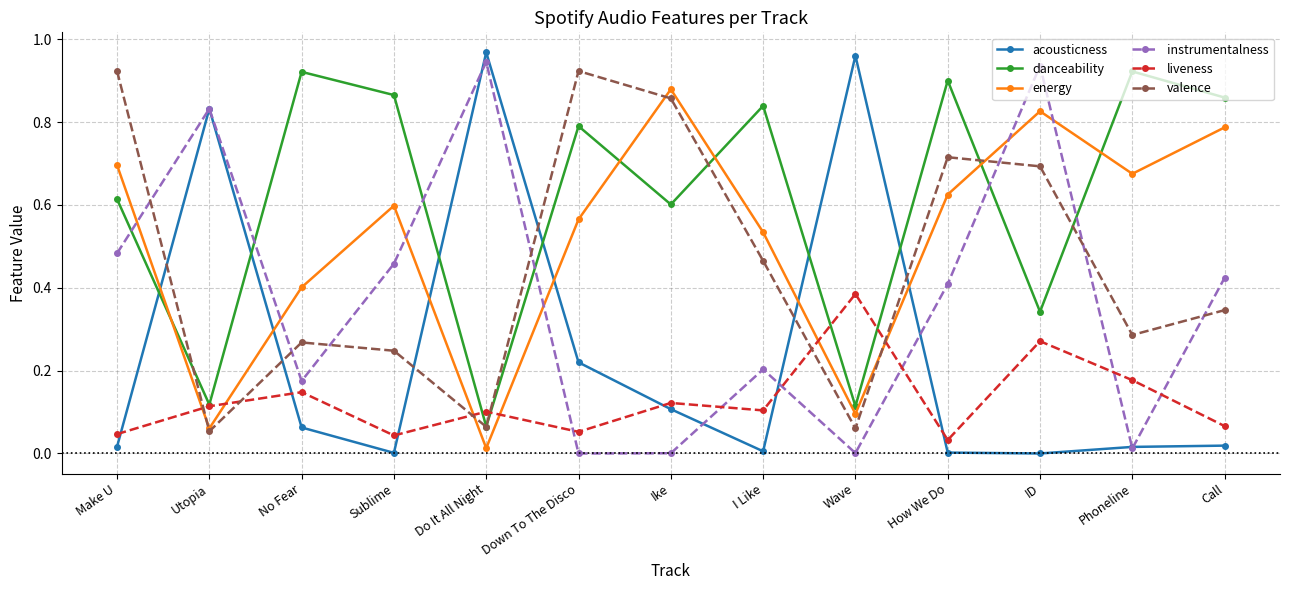

True or false: danceability has more than 1 points higher than both neighbors.

True